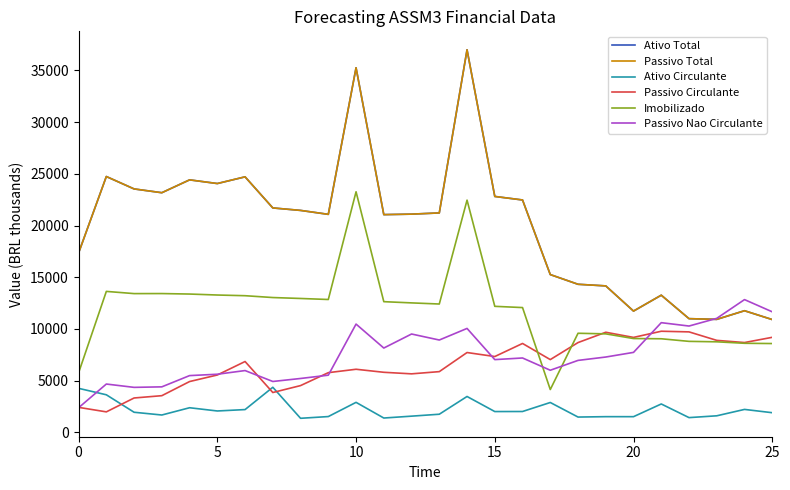

What is the difference between the second highest and minimum values in the Ativo Circulante series?

2897